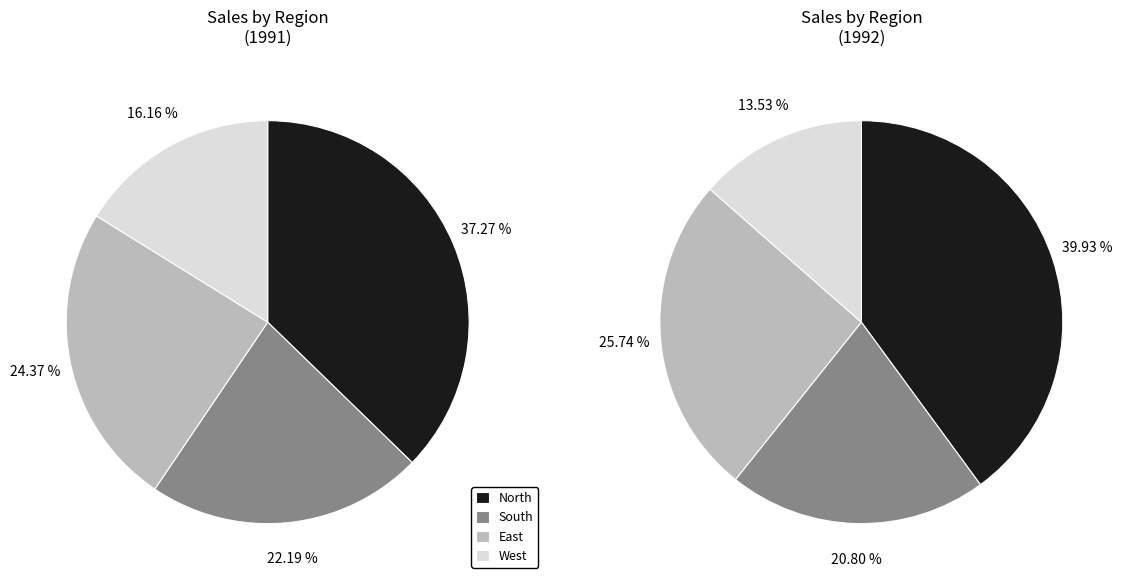

True or false: North accounts for 23% of the total.

False